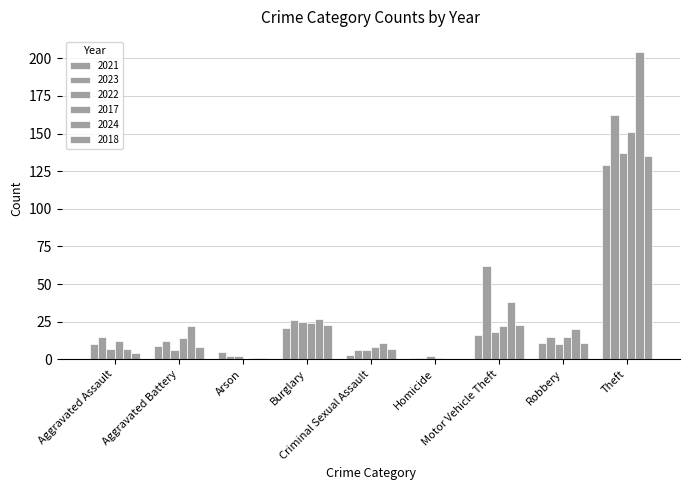

At how many categories does at least one series exceed 97?

1